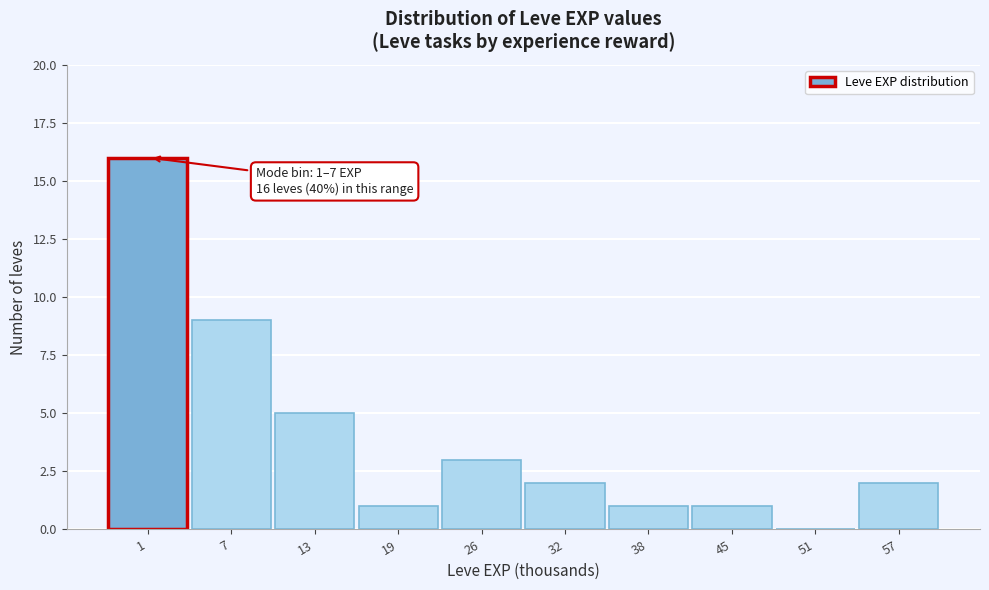

Reading right to left, transcribe all the data shown in this chart.

57=2	51=0	45=1	38=1	32=2	26=3	19=1	13=5	7=9	1=16